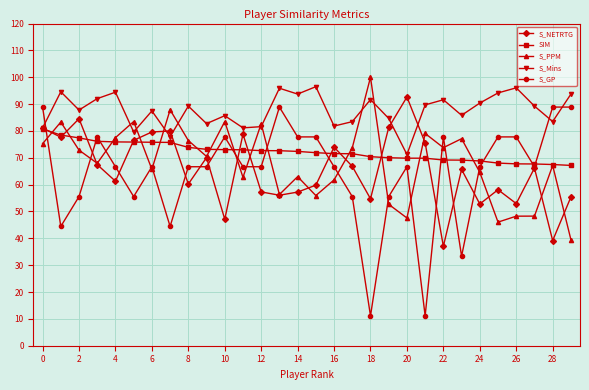

What is the highest value of the S_PPM series?

100.0